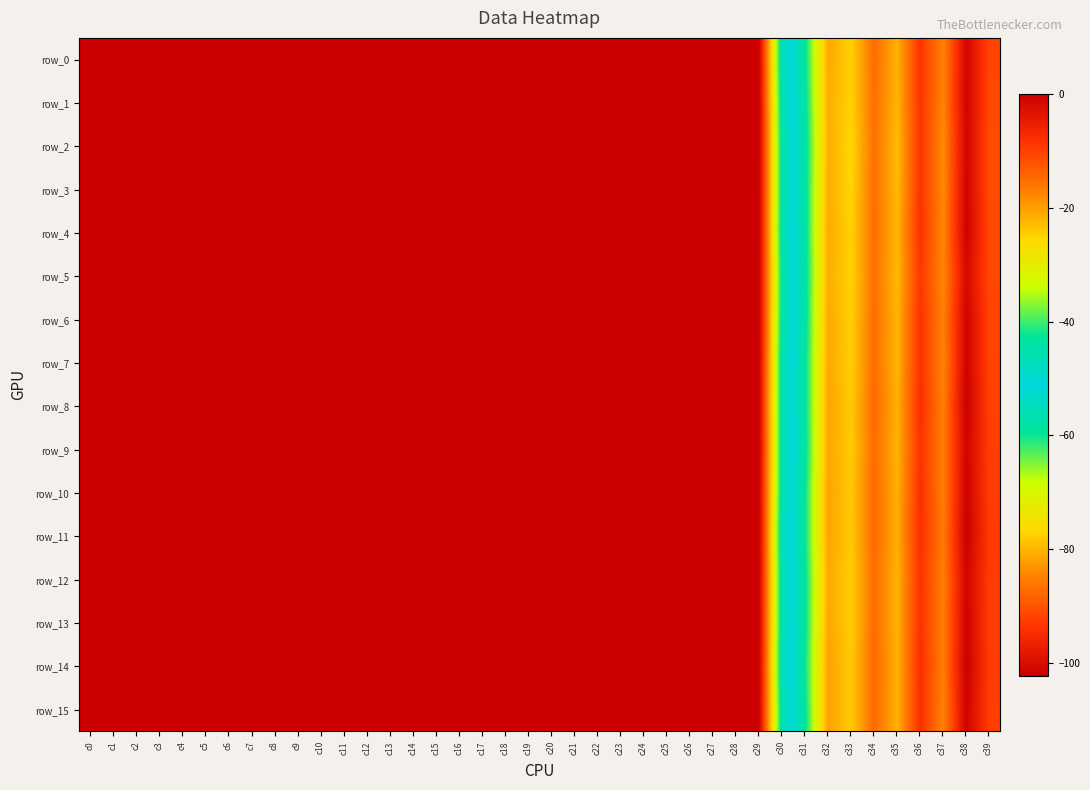

How many series are shown in this chart?

16